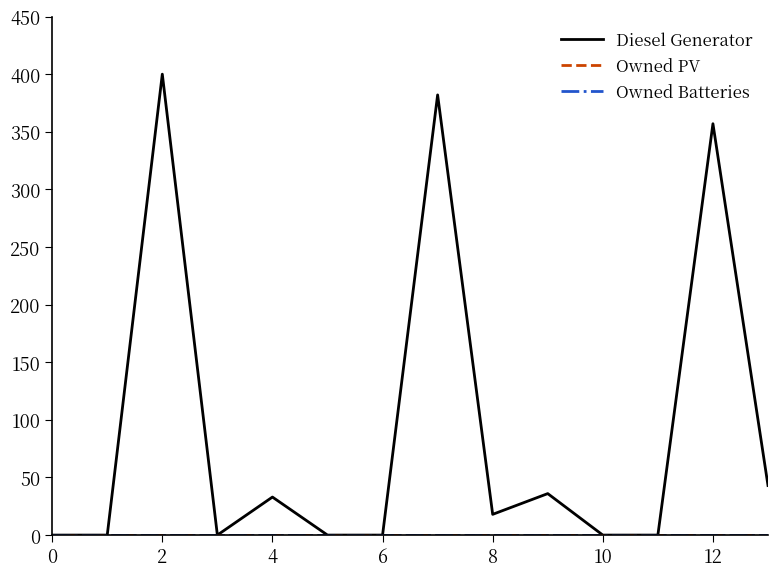

Is this an area chart (filled region under the line)?

No